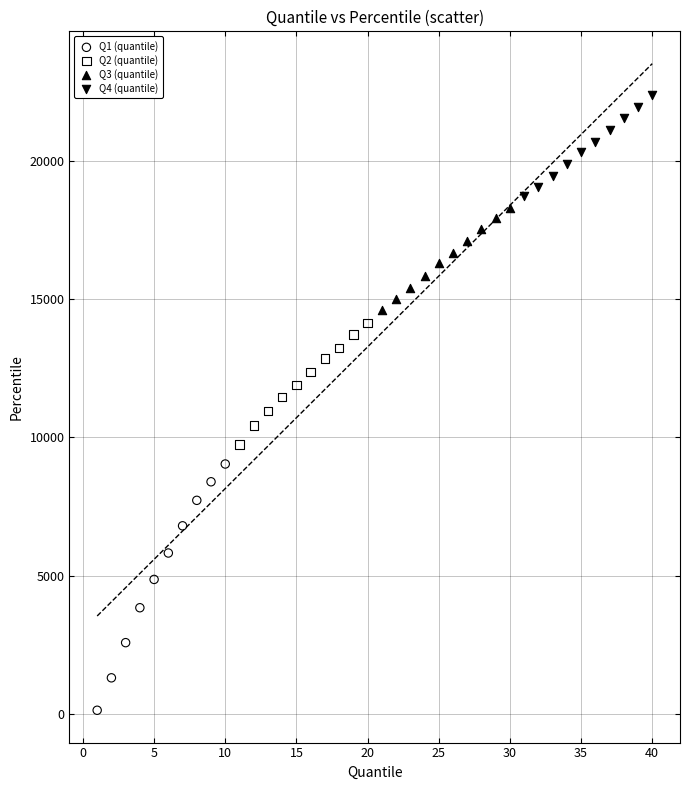

Which series reaches the maximum Y coordinate?

Q4 (quantile)